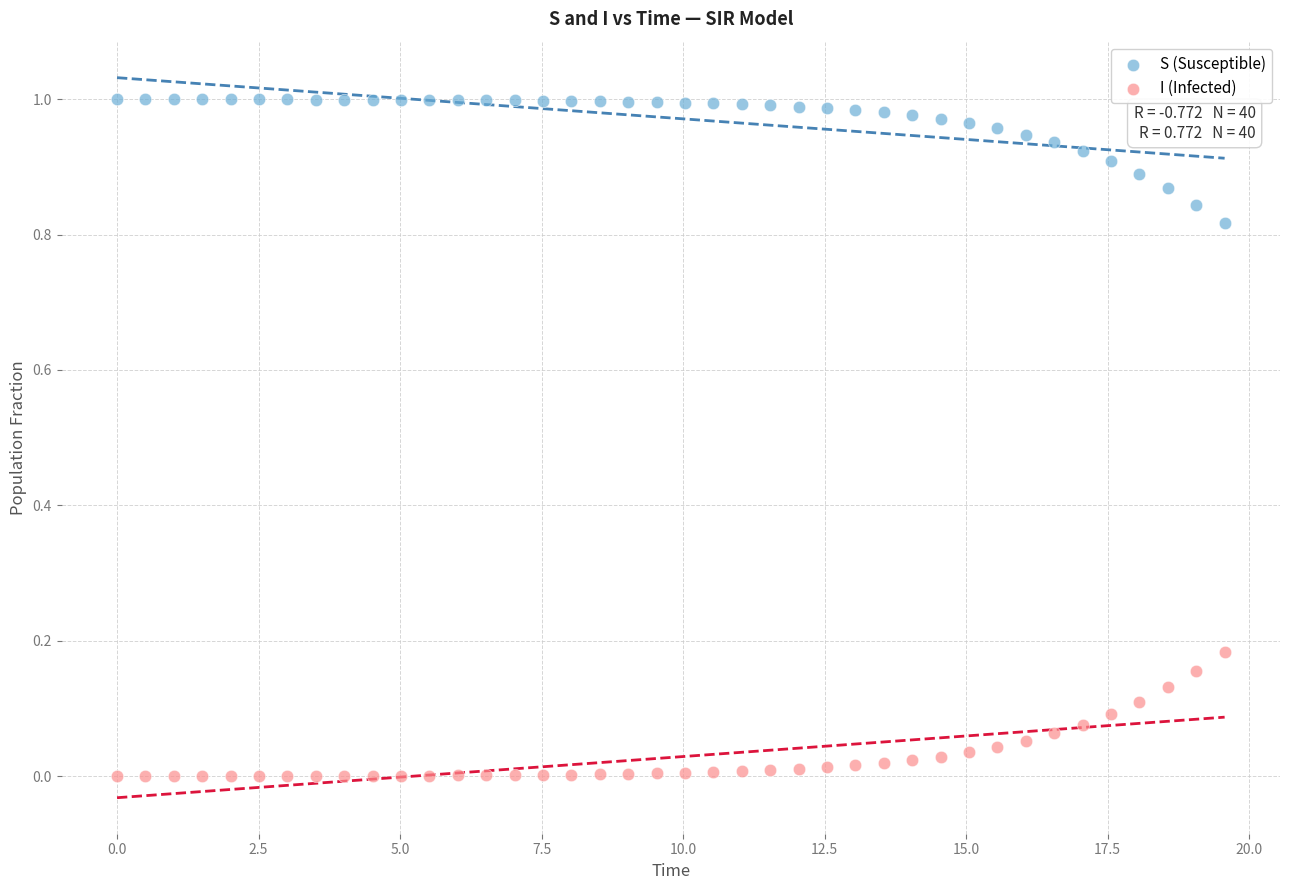

Which series reaches the maximum Y coordinate?

S (Susceptible)